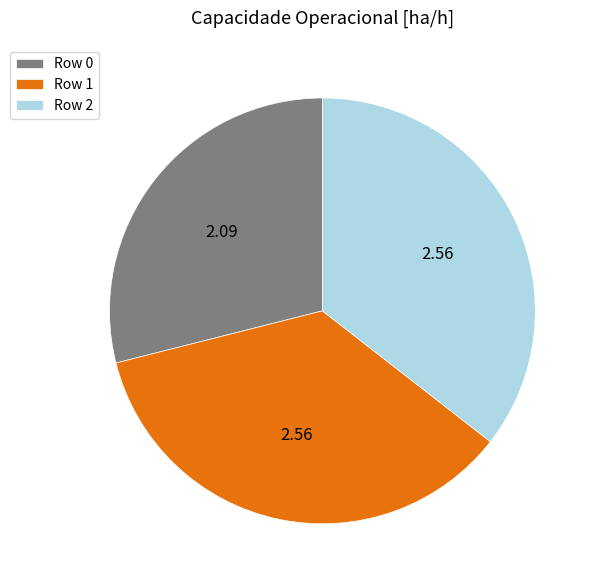

Combined, do Row 2 and Row 1 account for over 50%?

Yes